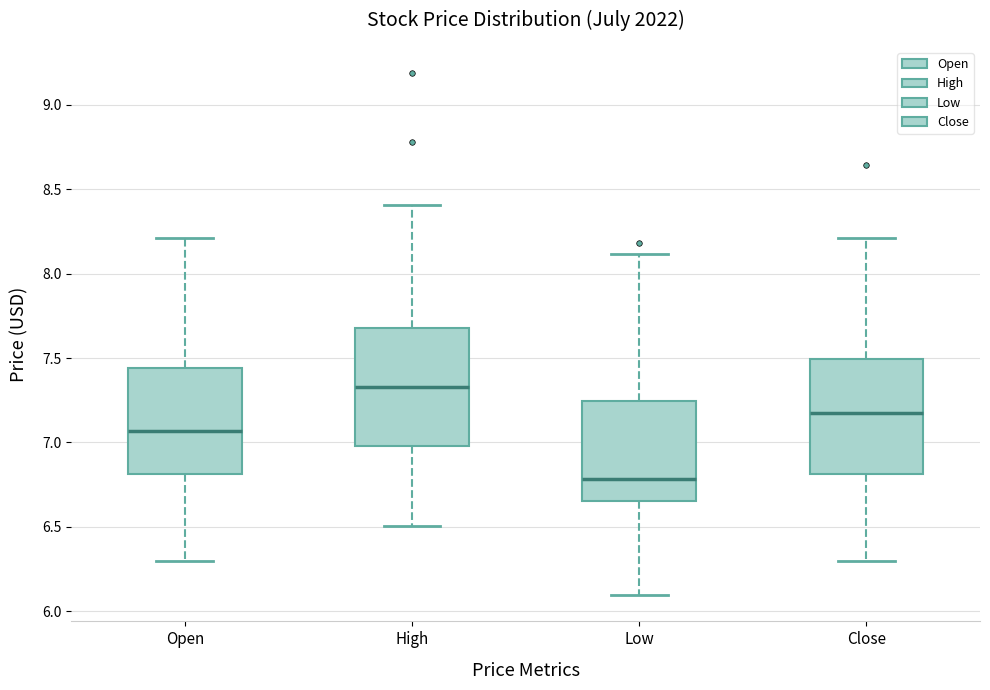

Which box's median line is the lowest?

Low